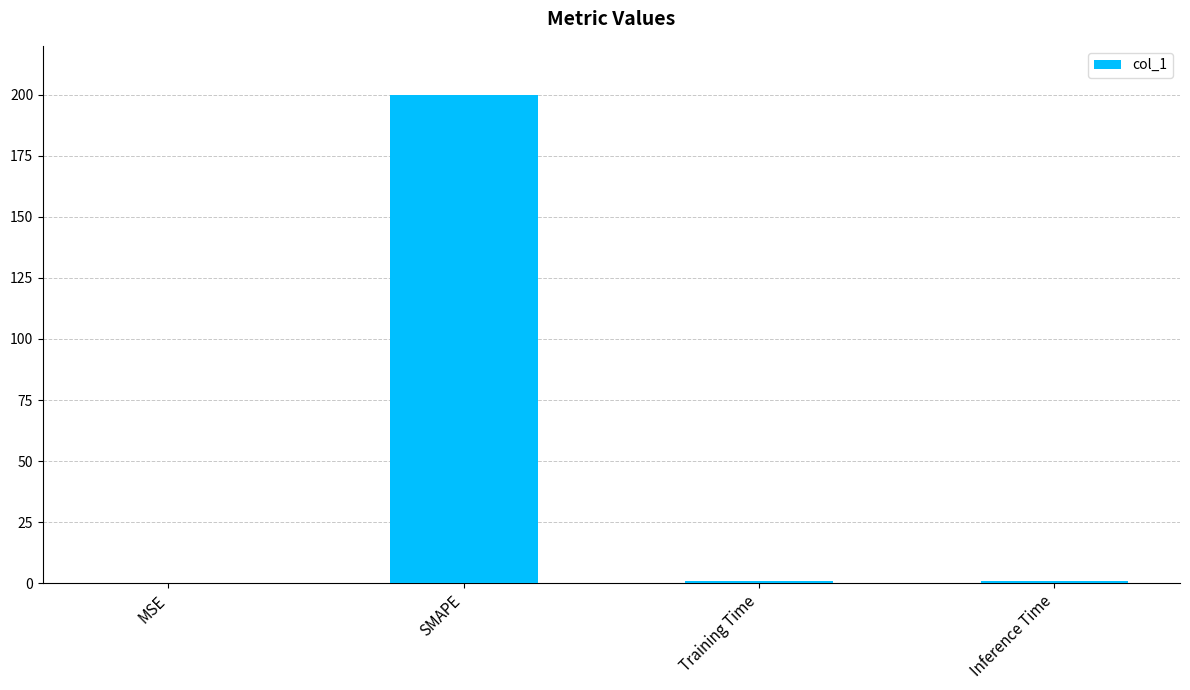

What is the sum of all values?

201.5